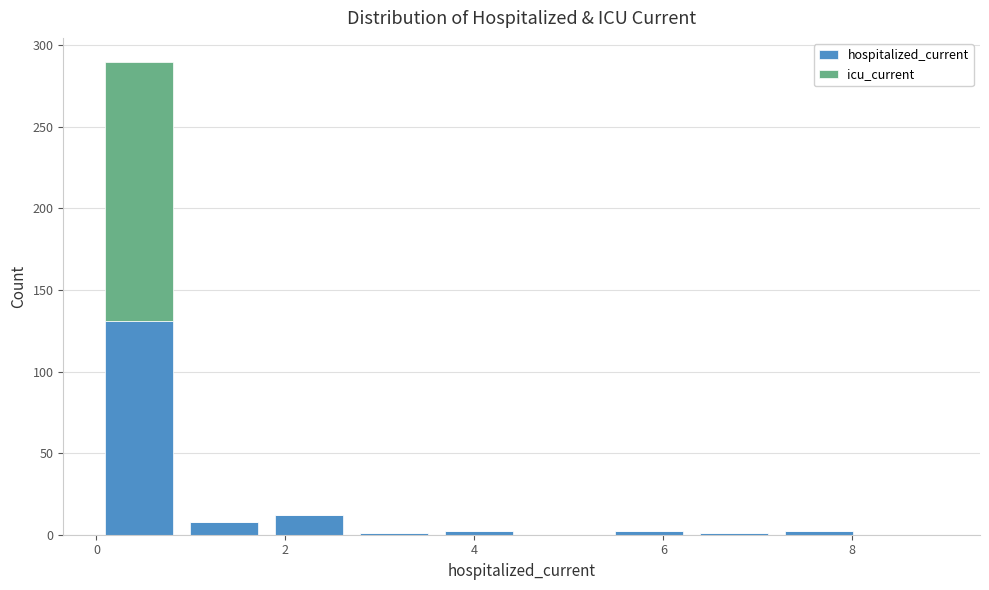

Reading left to right, transcribe this chart: for each stacked bar, give the range it covers on the x-axis and its total height. Neither the bar edges nor the heights are printed on the chart, so give them approximately, as read against the axes.

0.0 to 0.9: 290
0.9 to 1.8: 10
1.8 to 2.7: 10
2.7 to 3.6: under 5
3.6 to 4.5: under 5
4.5 to 5.4: 0
5.4 to 6.3: under 5
6.3 to 7.2: under 5
7.2 to 8.1: under 5
8.1 to 9.0: 0